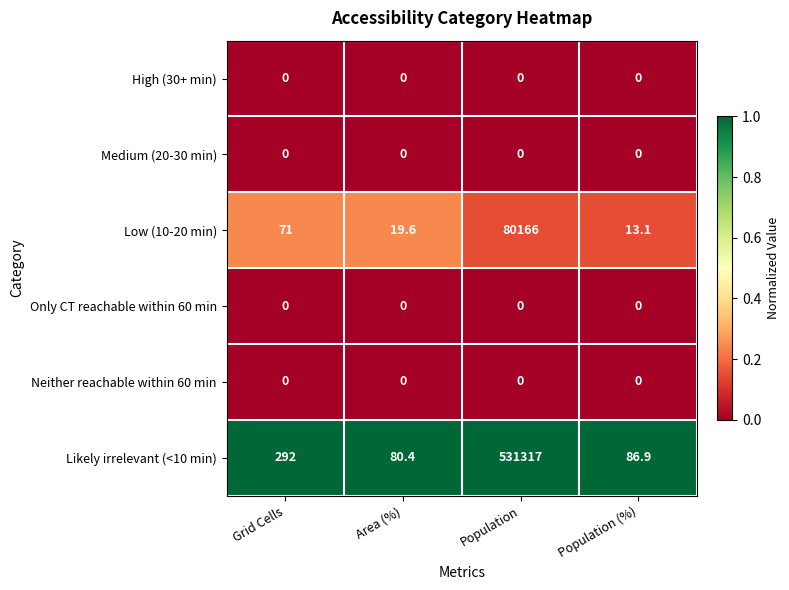

Is it true that High (30+ min) equals 0.0 at Population (%)?

True